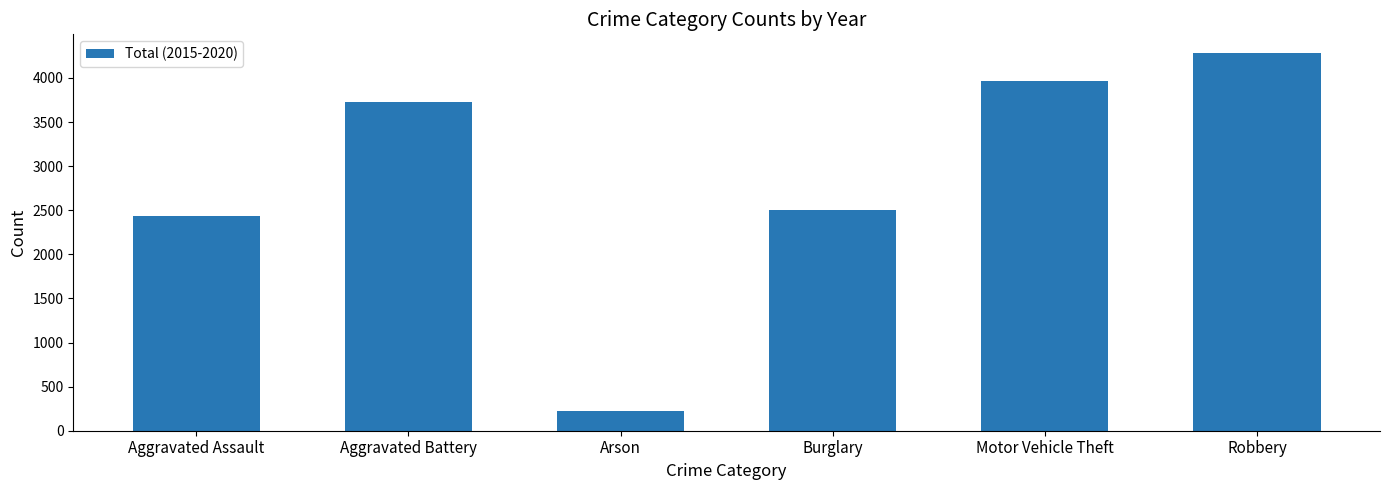

The chart shows a value of 5756 at Aggravated Battery. True or false?

False